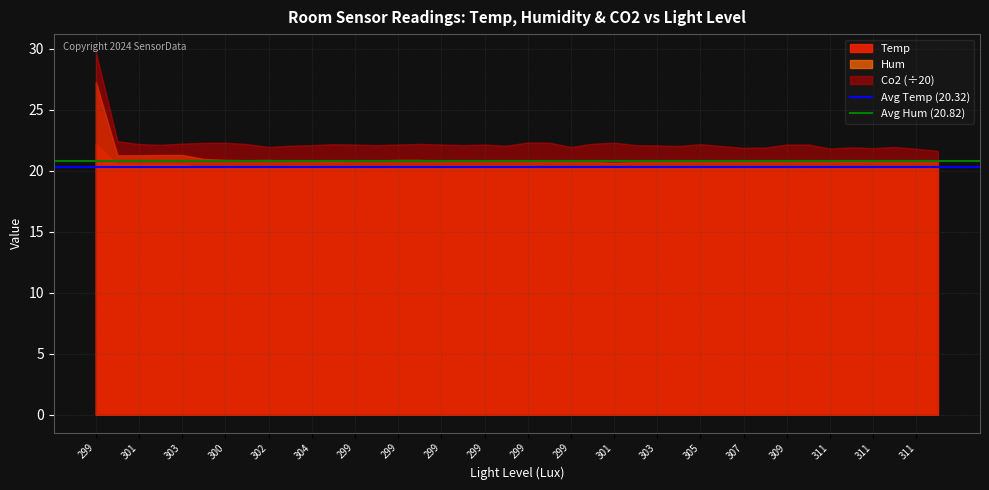

List the series in order of their overall mean, lowest first.

Temp, Hum, Co2 (÷20)